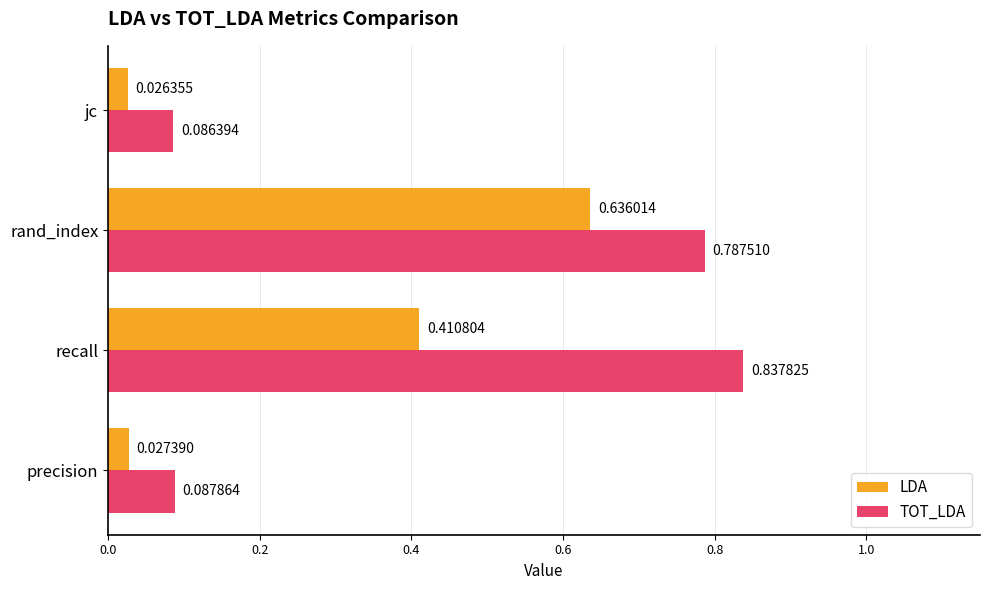

At which label is LDA closest to 0?

jc